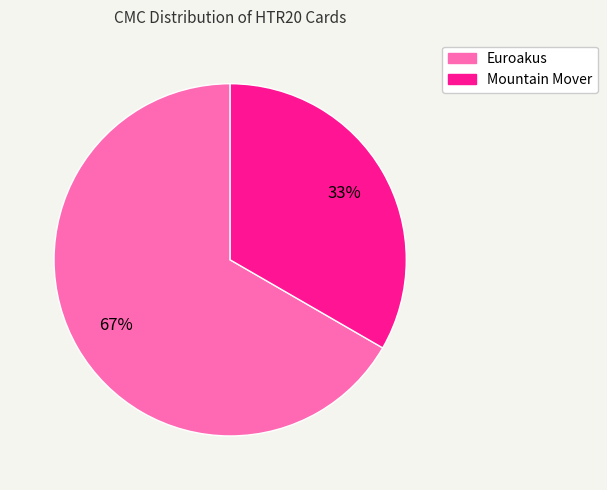

Is it true that Mountain Mover is 27% of the pie?

False